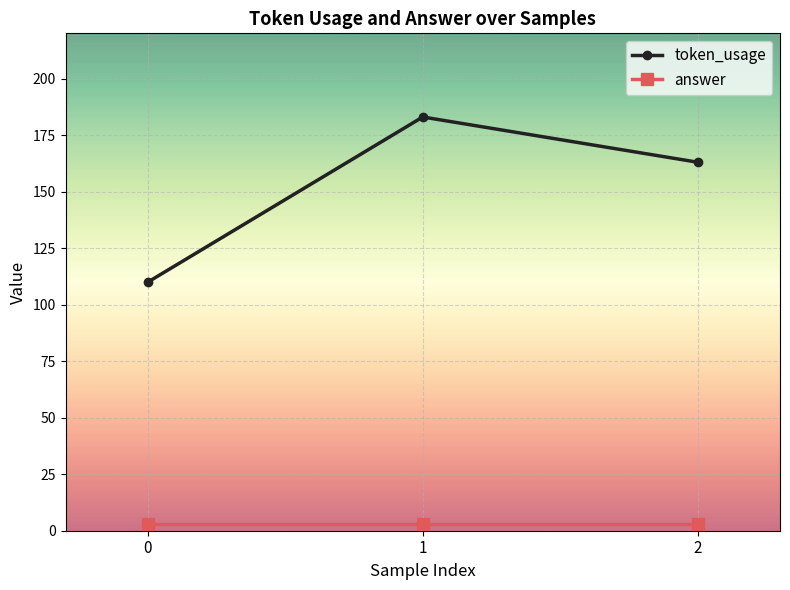

What is the sum of all token_usage values?

456